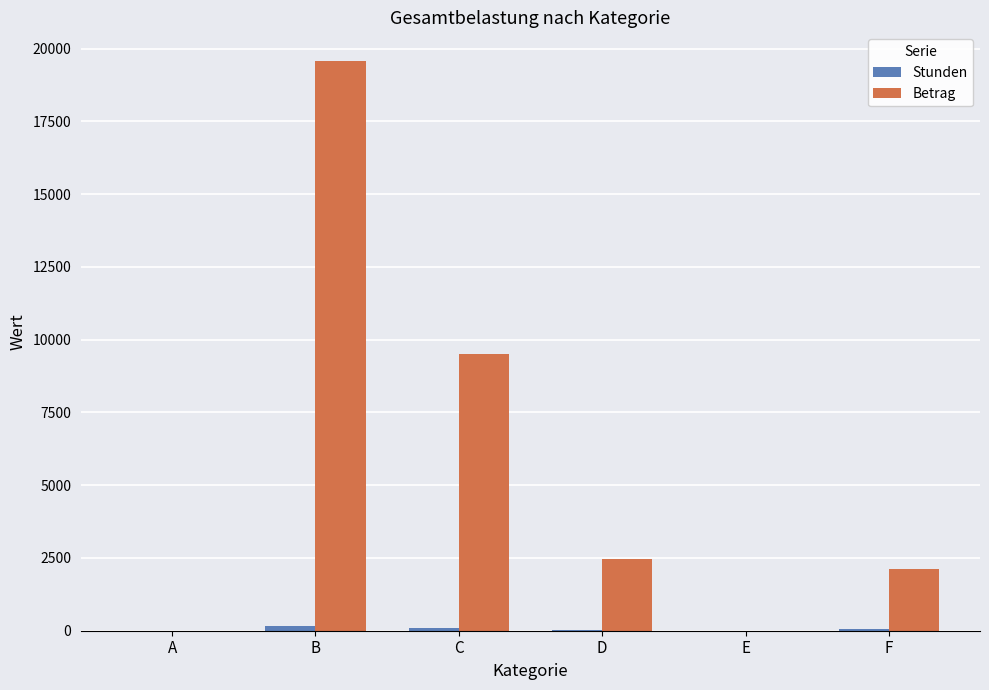

Which series has the largest total across all categories?

Betrag